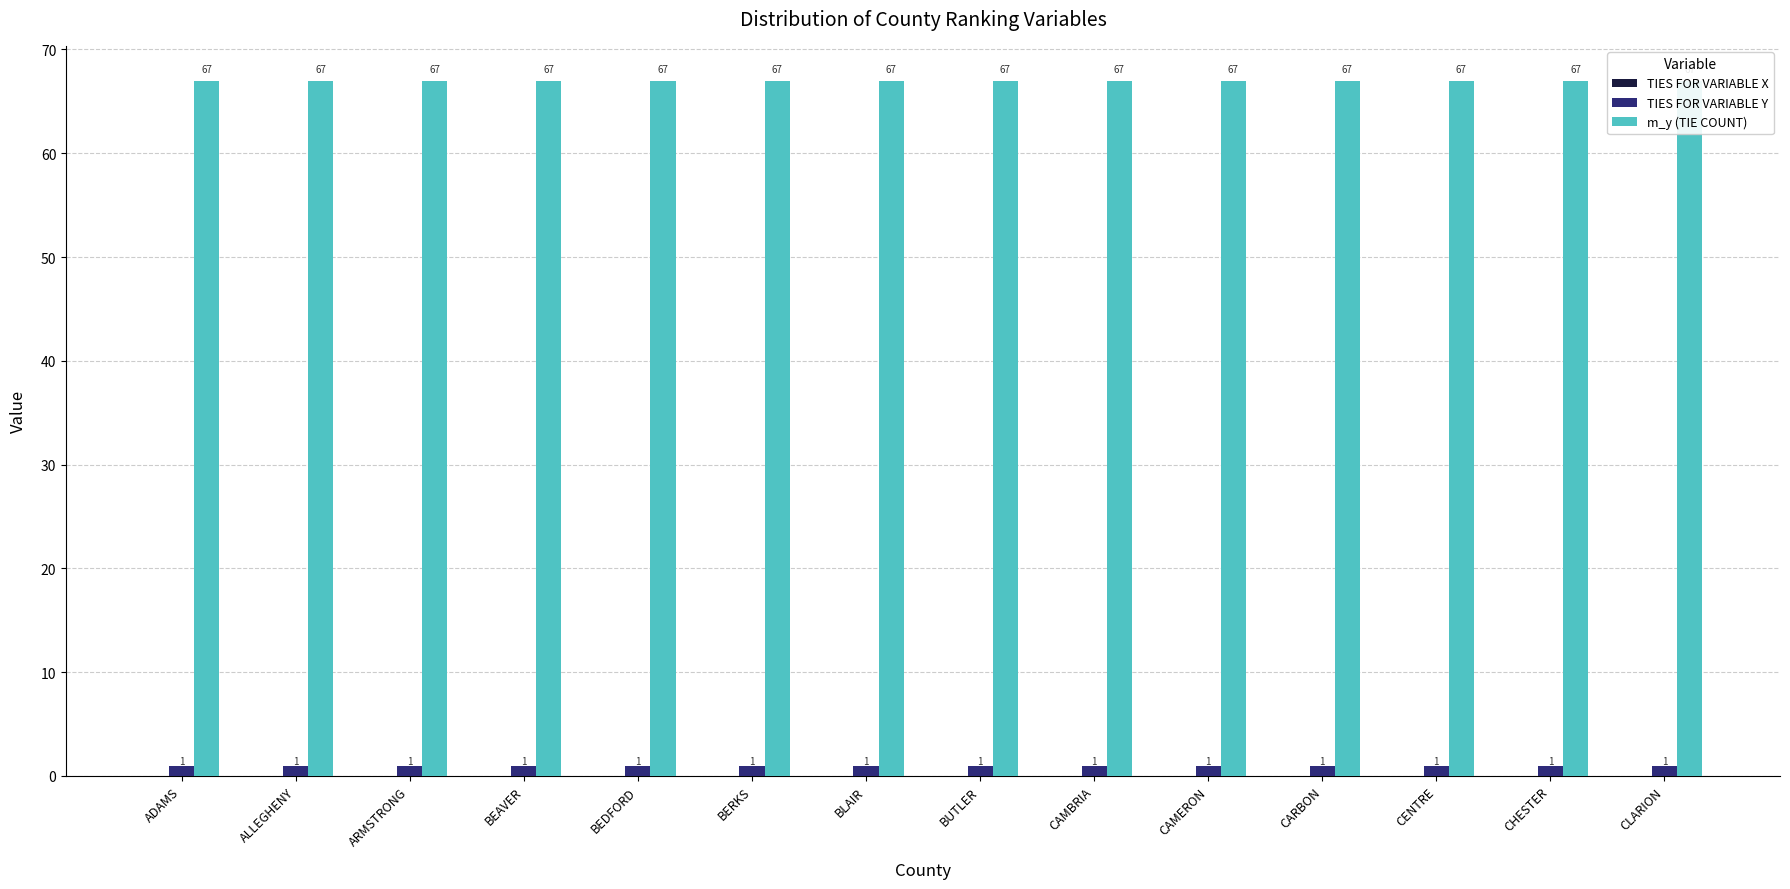

Between ADAMS and BUTLER, which series saw the biggest shift?

TIES FOR VARIABLE X